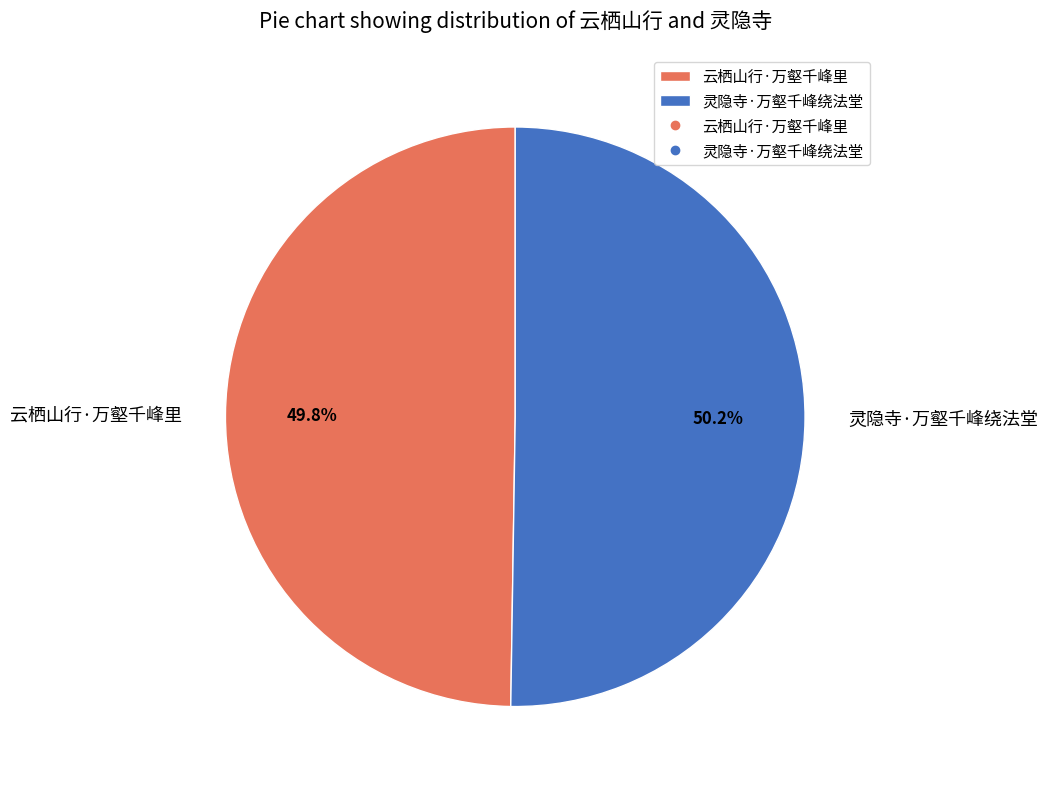

To the nearest percent, what portion does 灵隐寺·万壑千峰绕法堂 represent?

50%